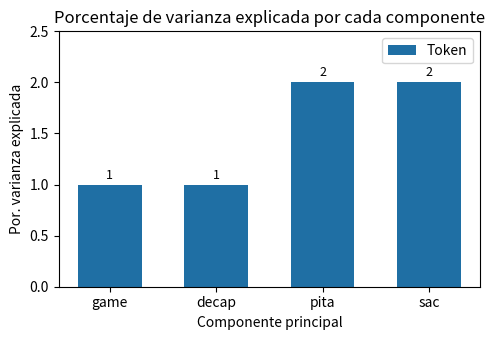

Count the values in the range 1 to 2.

4